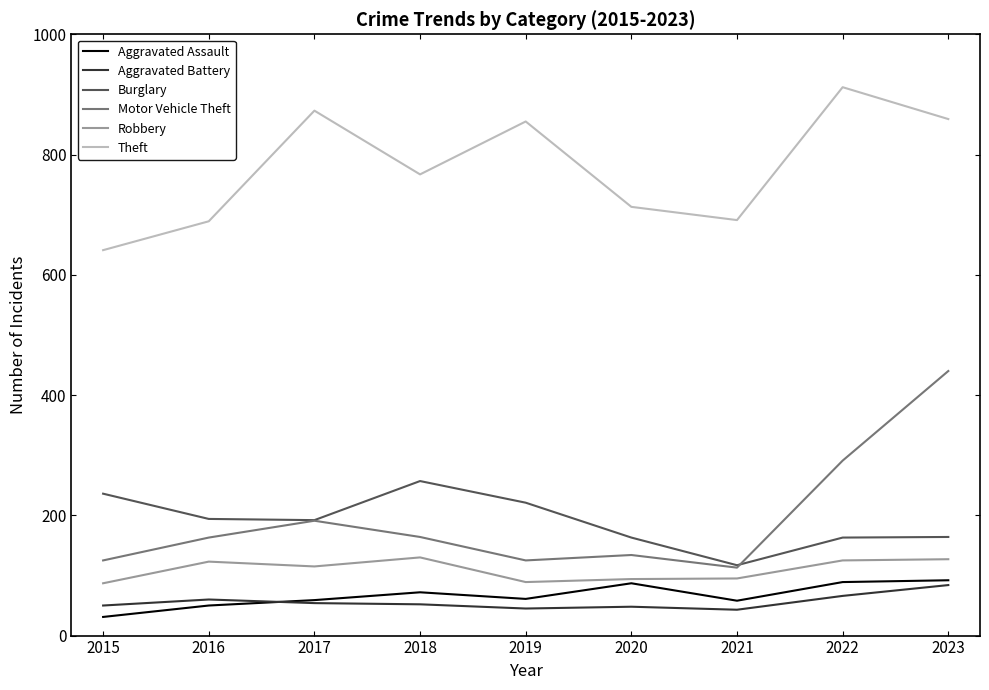

Rank the series by their maximum value, from highest to lowest.

Theft, Motor Vehicle Theft, Burglary, Robbery, Aggravated Assault, Aggravated Battery